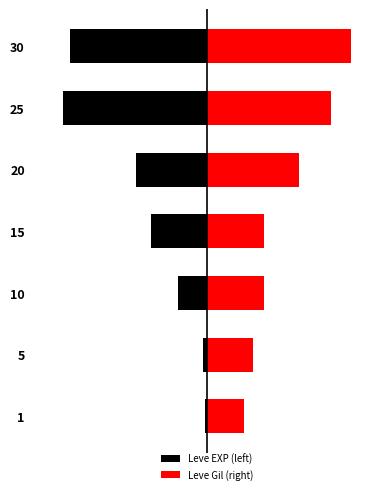

List the series in order of their overall mean, lowest first.

Leve EXP (left), Leve Gil (right)